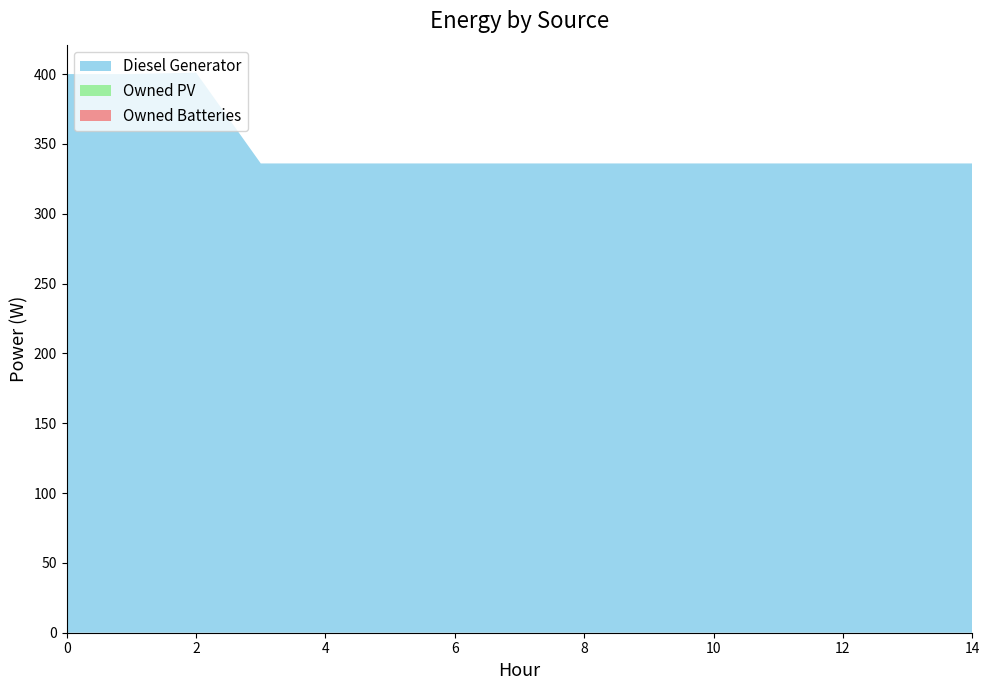

Reading left to right, what are all the values shown in this chart?

Diesel Generator: 0=400	1=400	2=401	3=336	4=336	5=336	6=336	7=336	8=336	9=336	10=336	11=336	12=336	13=336	14=336
Owned PV: 0=0	1=0	2=0	3=0	4=0	5=0	6=0	7=0	8=0	9=0	10=0	11=0	12=0	13=0	14=0
Owned Batteries: 0=0	1=0	2=0	3=0	4=0	5=0	6=0	7=0	8=0	9=0	10=0	11=0	12=0	13=0	14=0